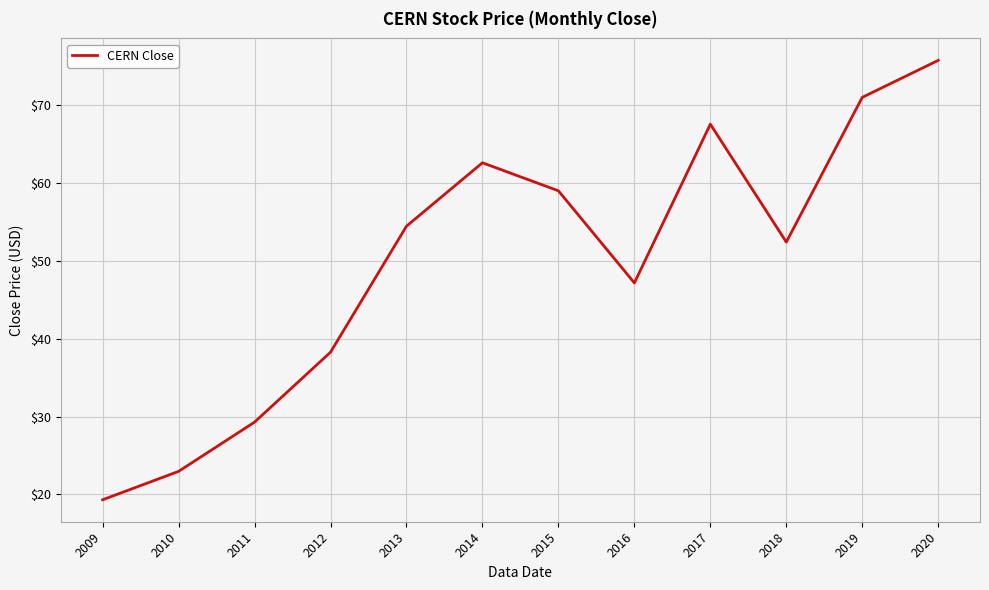

Does the chart display data point markers on the line(s)?

No